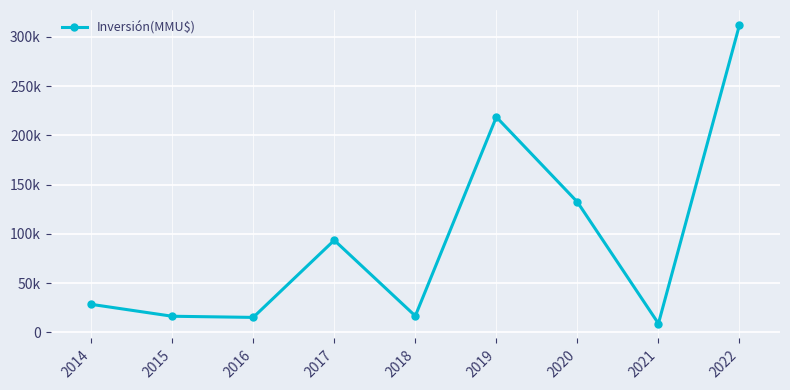

Where does the data first go above 28487?

2017